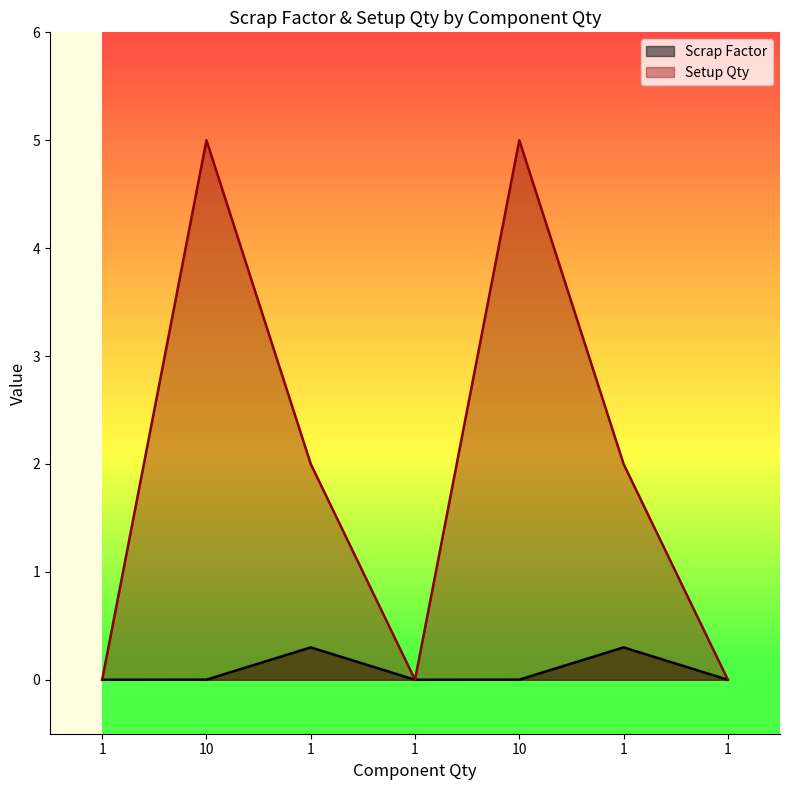

What is the label of the 7th point from the right?

1